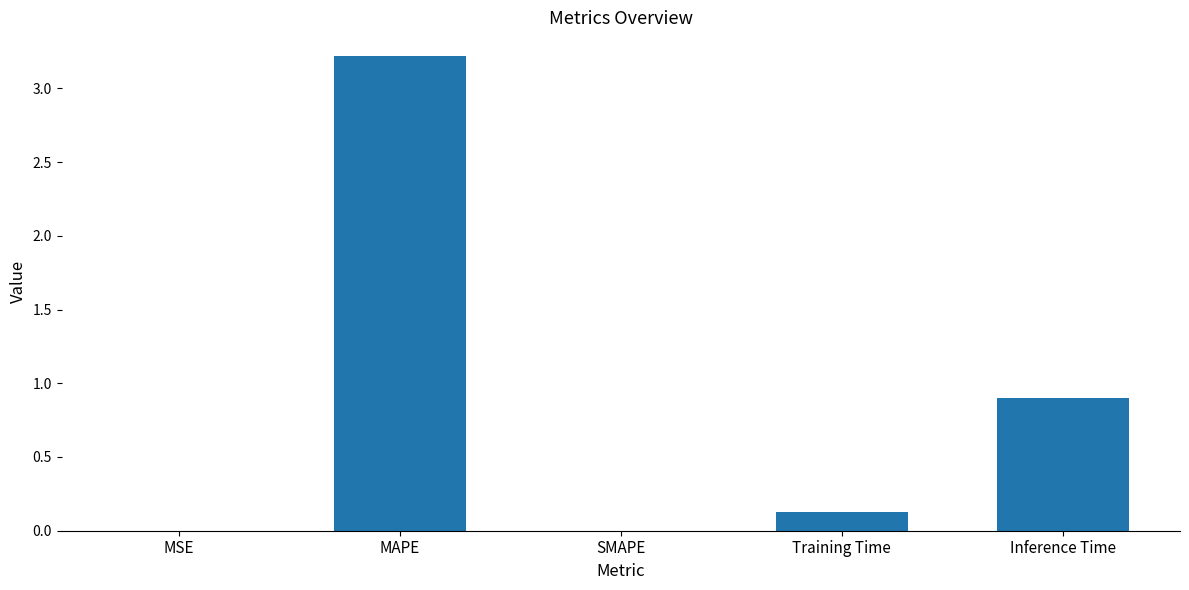

What is the change in value from SMAPE to Inference Time?

+0.9